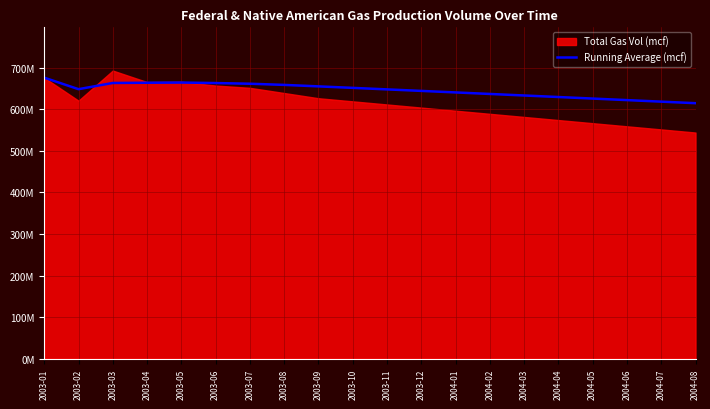

At which label does the data first exceed 648293001?

2003-01